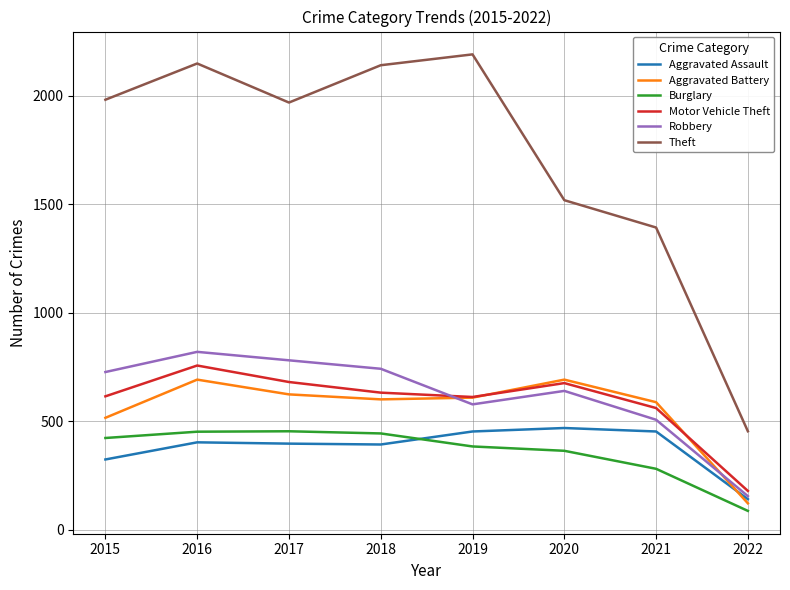

The value of Burglary at 2020 is 363. True or false?

True